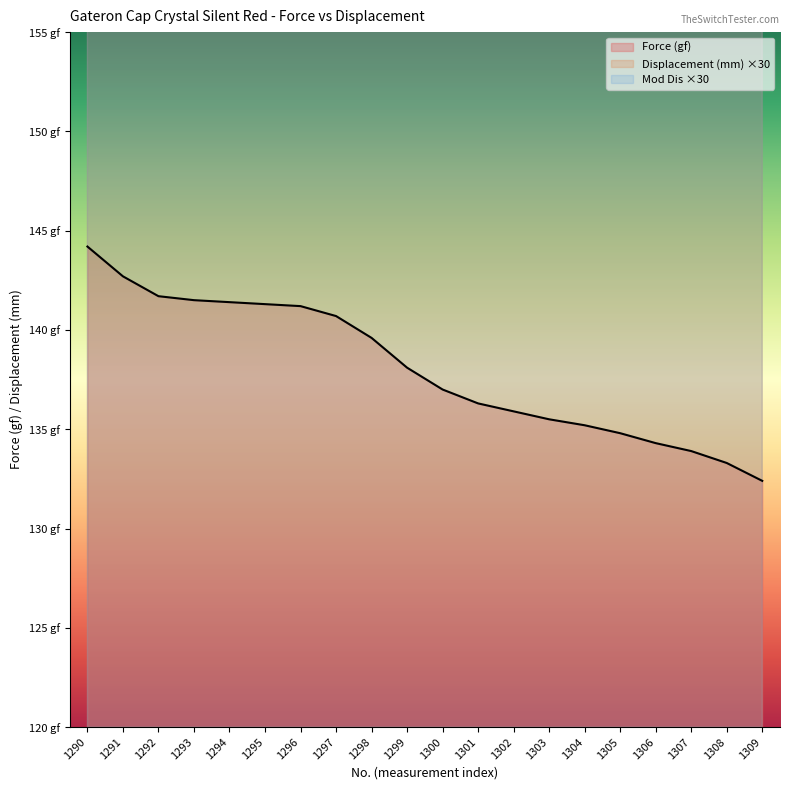

Reading left to right, list all the values displayed in this chart.

Force (gf): 144.2	142.7	141.7	141.5	141.4	141.3	141.2	140.7	139.6	138.1	137.0	136.3	135.9	135.5	135.2	134.8	134.3	133.9	133.3	132.4
Displacement (mm): 245.5	245.5	245.5	245.5	245.5	245.5	245.5	245.5	245.4	245.4	245.4	245.4	245.4	245.4	245.2	245.2	245.2	245.2	245.2	245.2
Mod Dis: 244.9	244.9	244.9	244.9	244.9	244.9	244.9	244.9	244.8	244.8	244.8	244.8	244.8	244.8	244.7	244.7	244.7	244.7	244.7	244.7